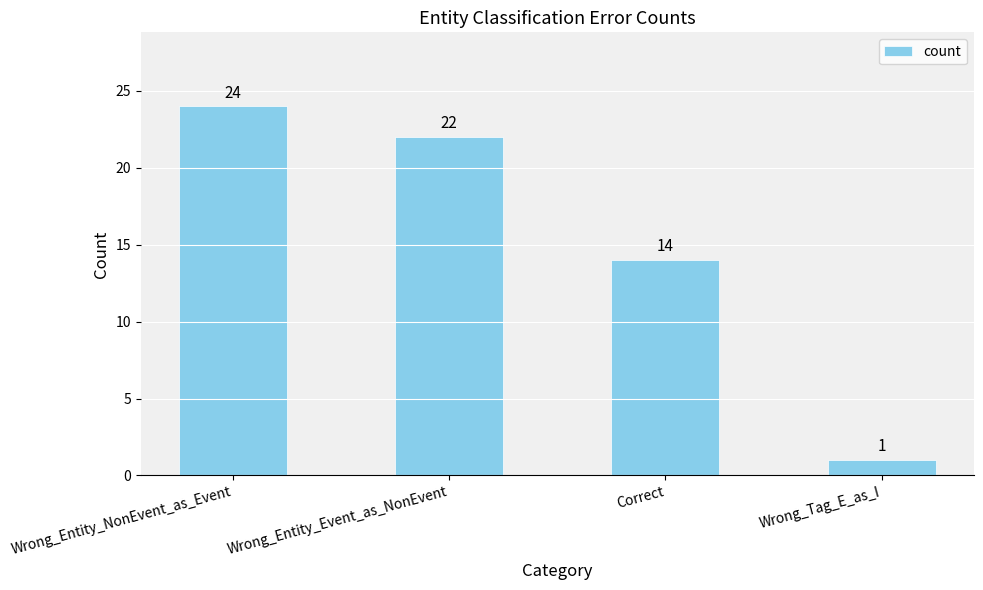

True or false: the data shows 14 at Correct.

True